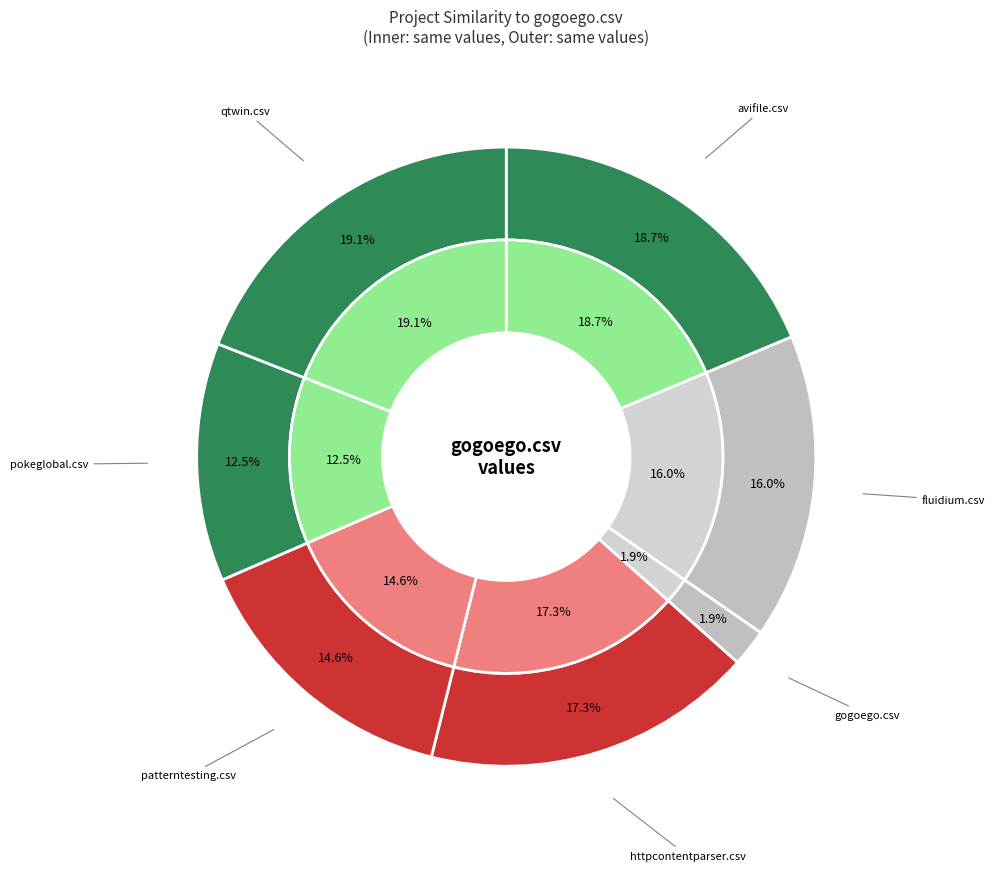

Count the number of slices in the pie.

7